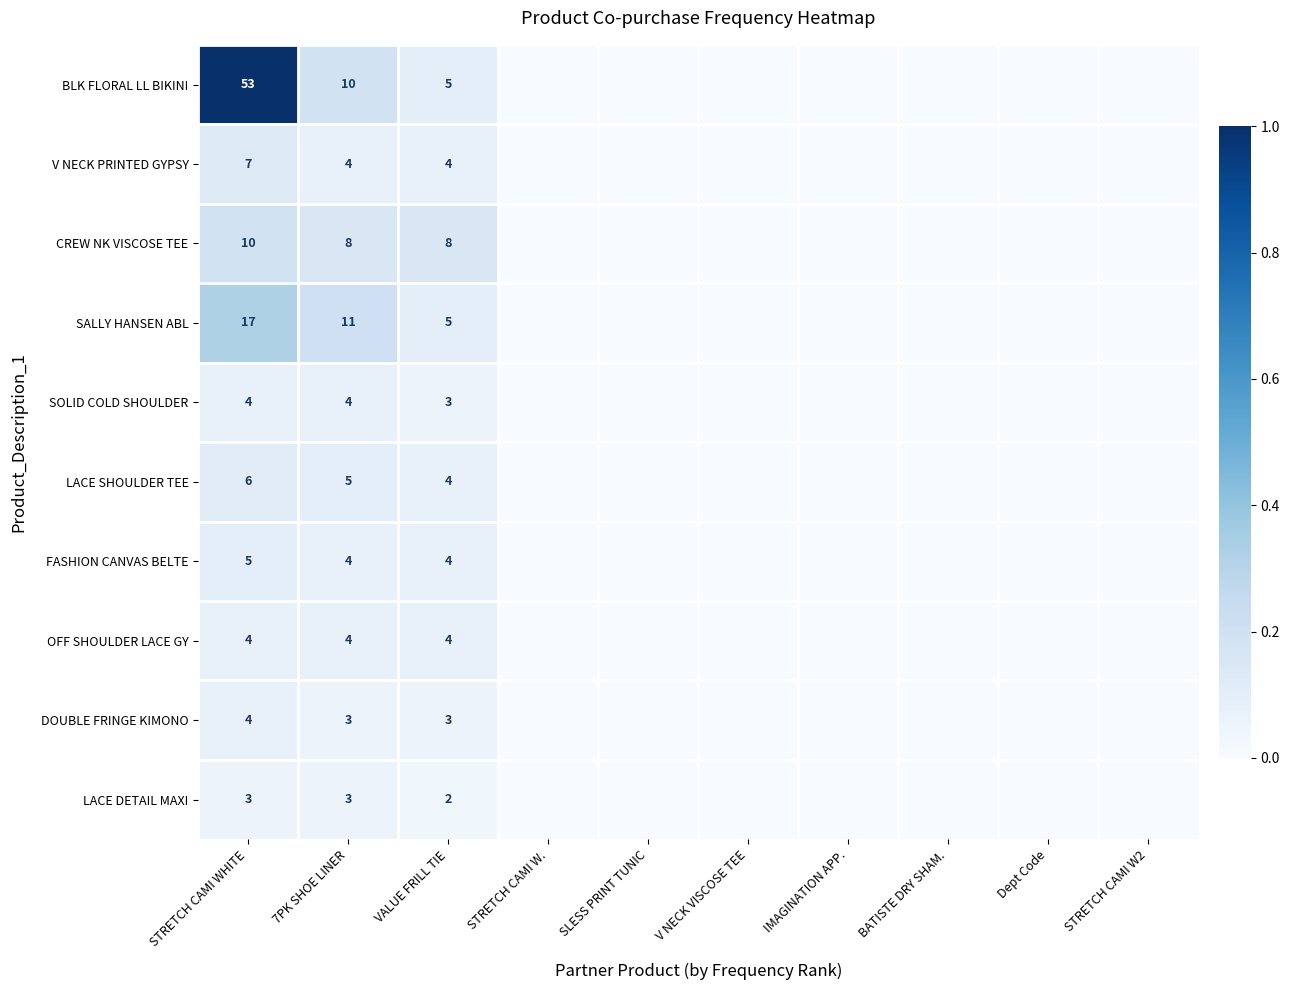

At which category does the chart reach its peak across all series?

STRETCH CAMI WHITE